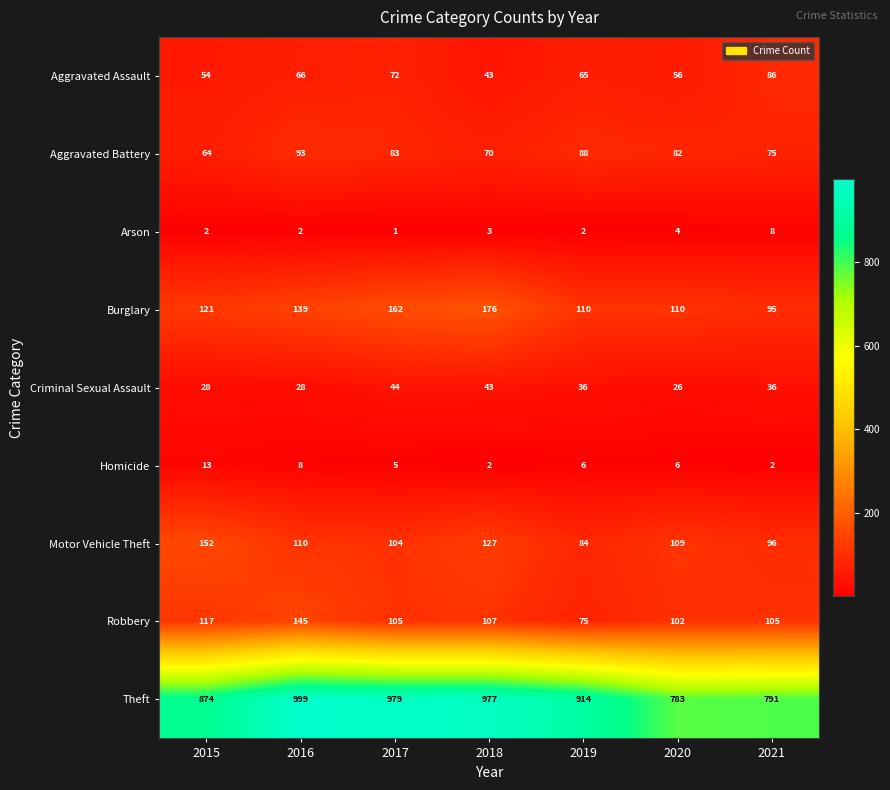

Rank the series by their maximum value, from lowest to highest.

Arson, Homicide, Criminal Sexual Assault, Aggravated Assault, Aggravated Battery, Robbery, Motor Vehicle Theft, Burglary, Theft